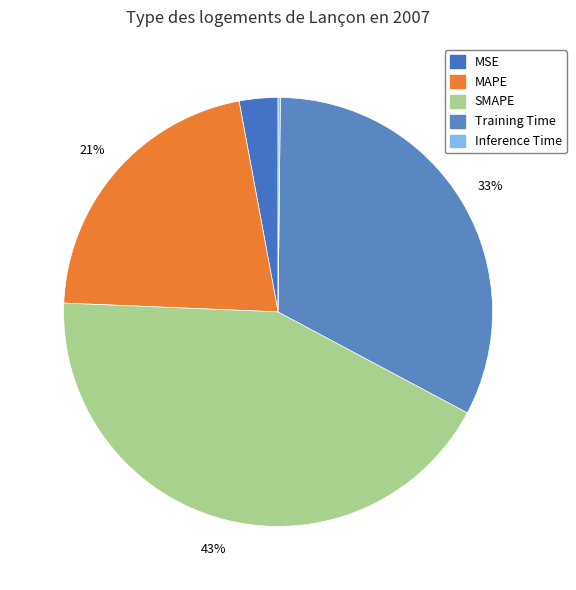

Rank the categories by value from lowest to highest.

Inference Time, MSE, MAPE, Training Time, SMAPE